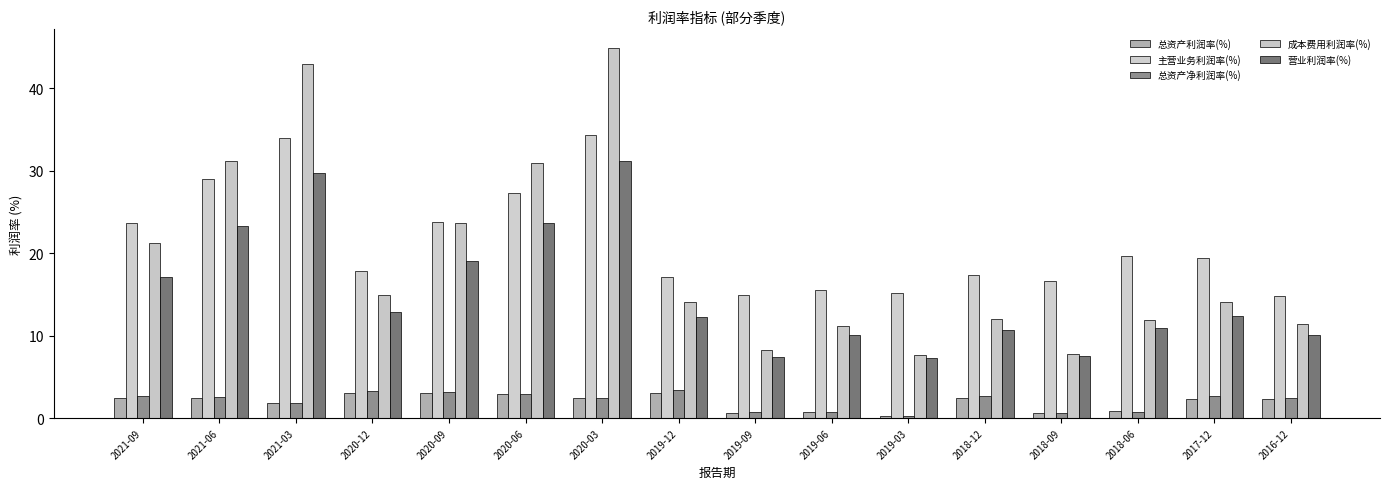

Which label corresponds to the largest value in the chart?

2020-03